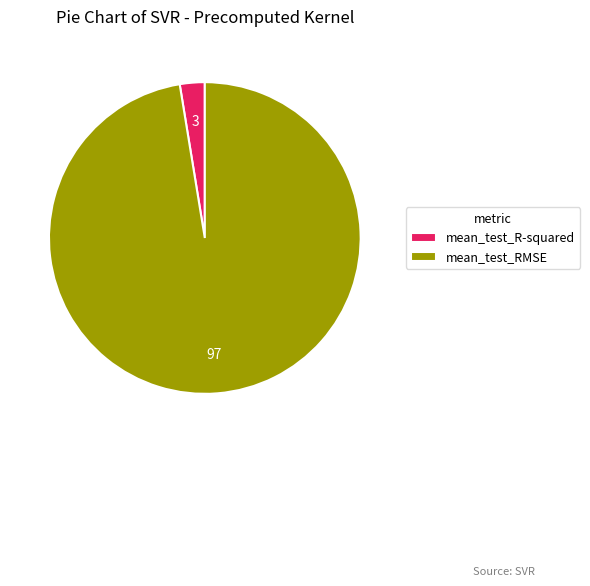

Do mean_test_RMSE and mean_test_R-squared together represent more than half of the pie?

Yes